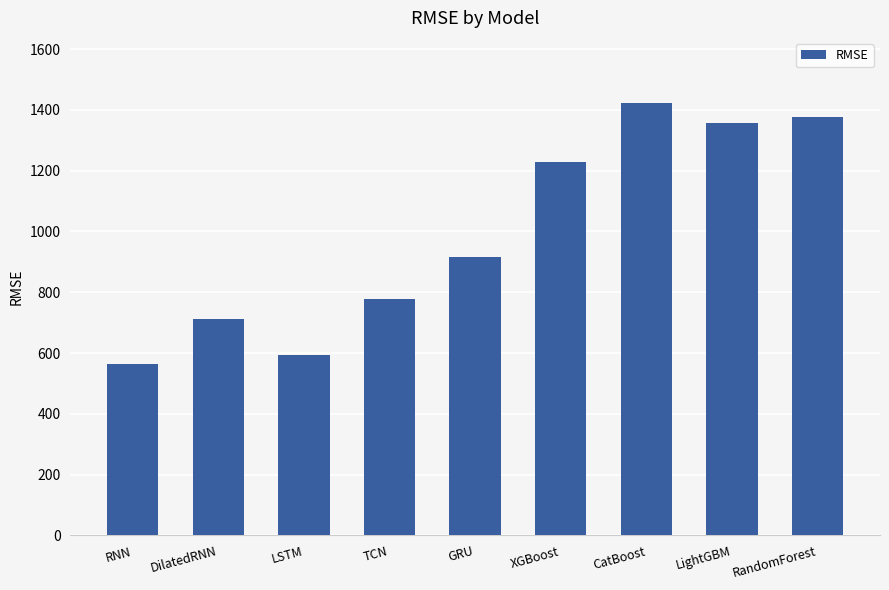

What is the difference between the values at TCN and DilatedRNN?

64.5